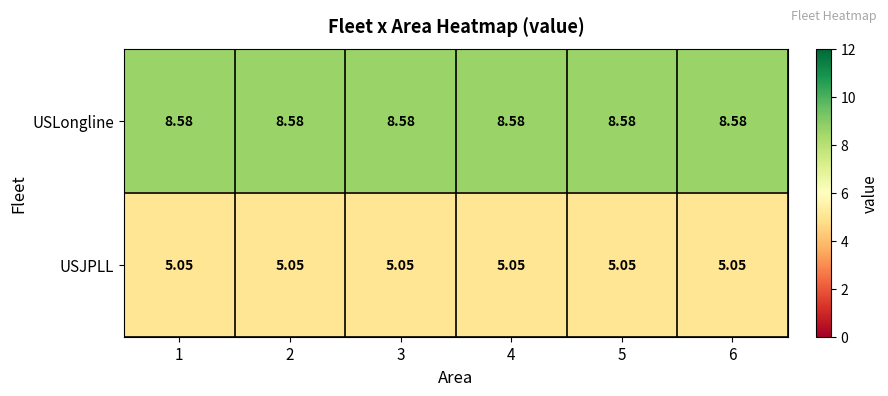

Is the value of USLongline at 5 greater than the value of USJPLL at 1?

Yes